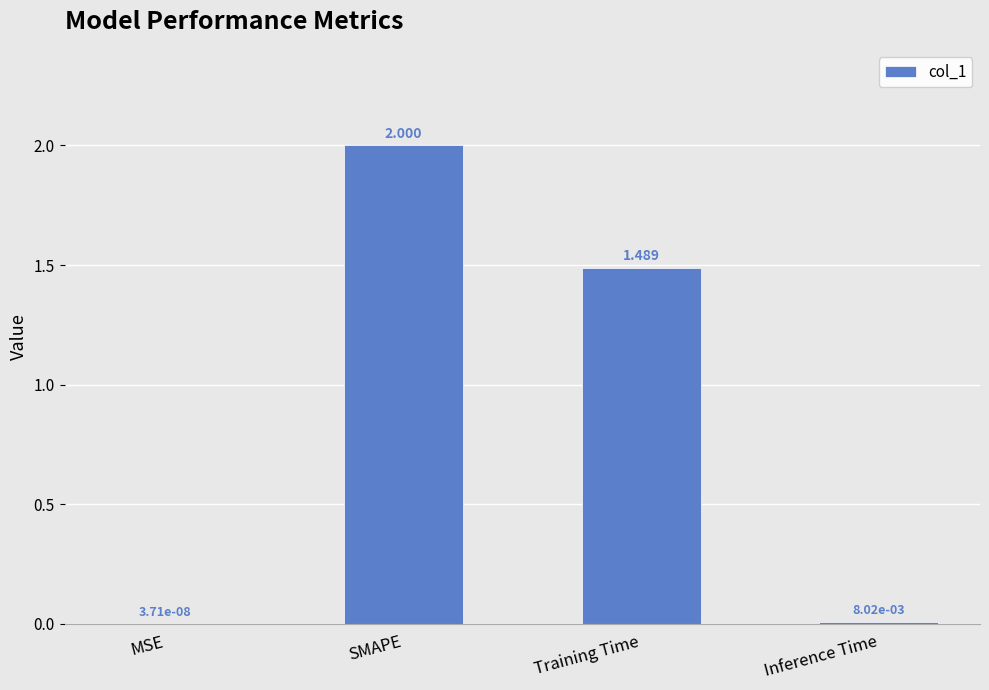

Which has a higher value, Training Time or MSE?

Training Time